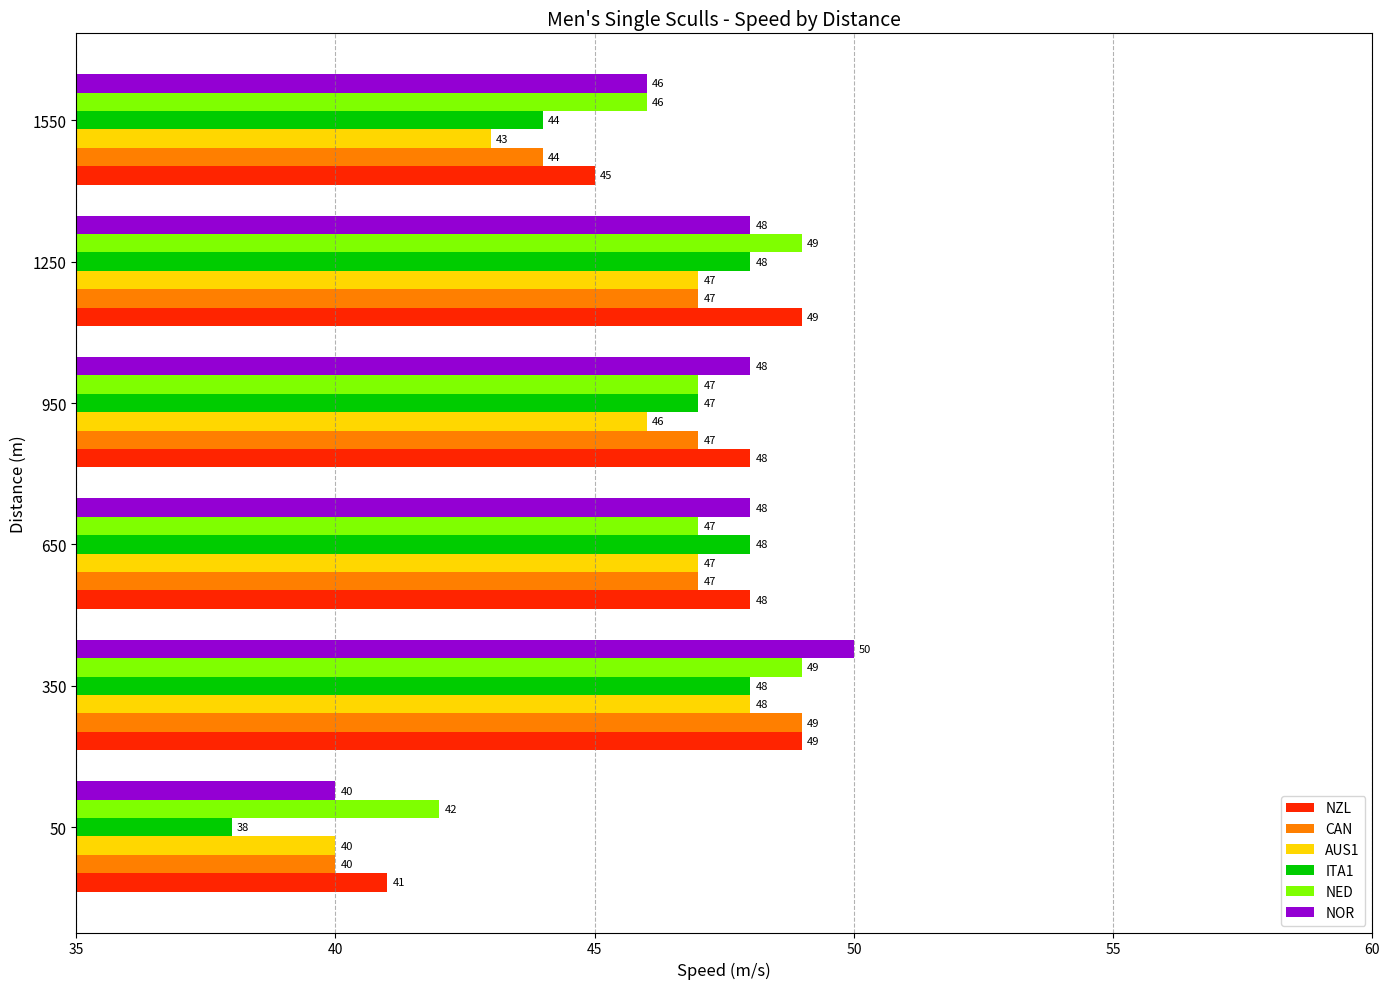

Which series changed the most between 50 and 650?

ITA1